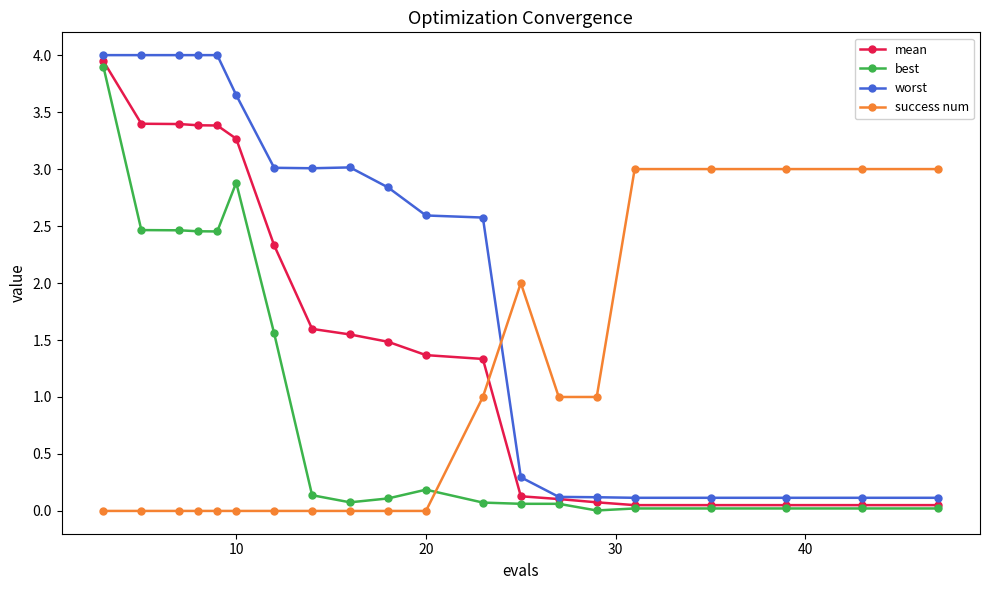

Which series has the largest total across all categories?

worst